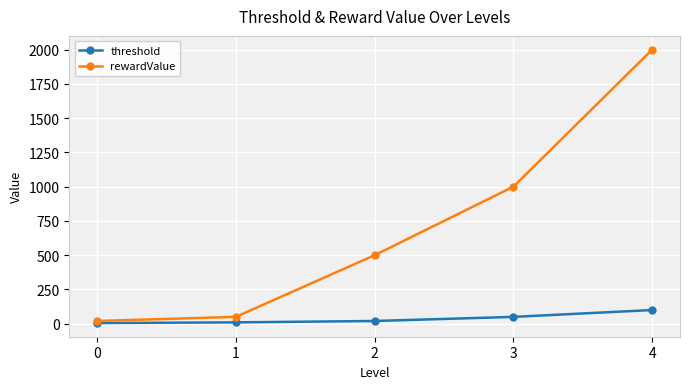

Which series has the largest total across all categories?

rewardValue